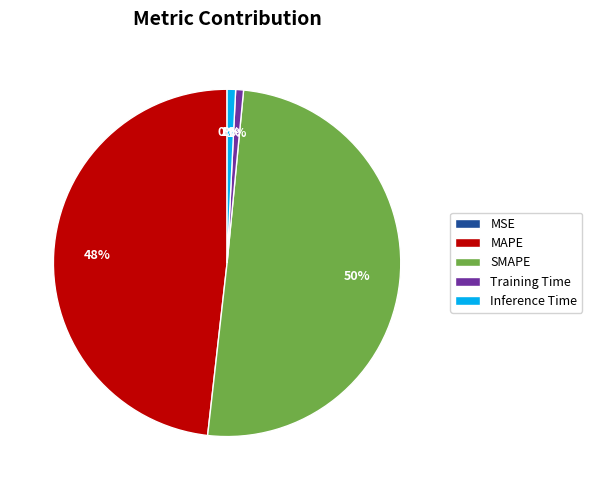

To the nearest percent, what portion does MAPE represent?

48%